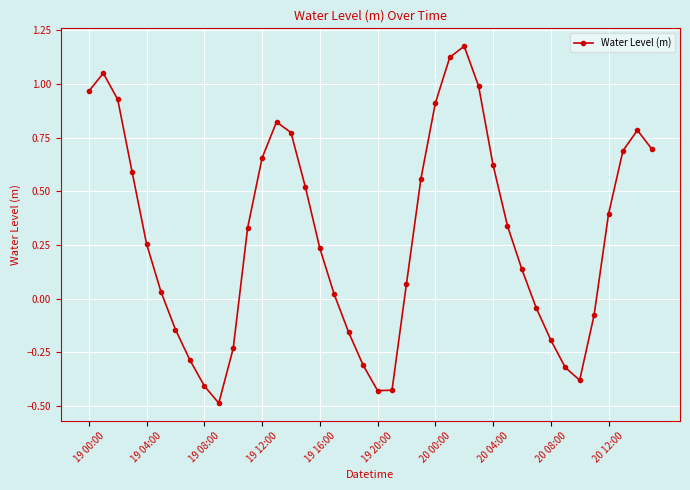

What is the difference between the maximum and minimum values?

1.7